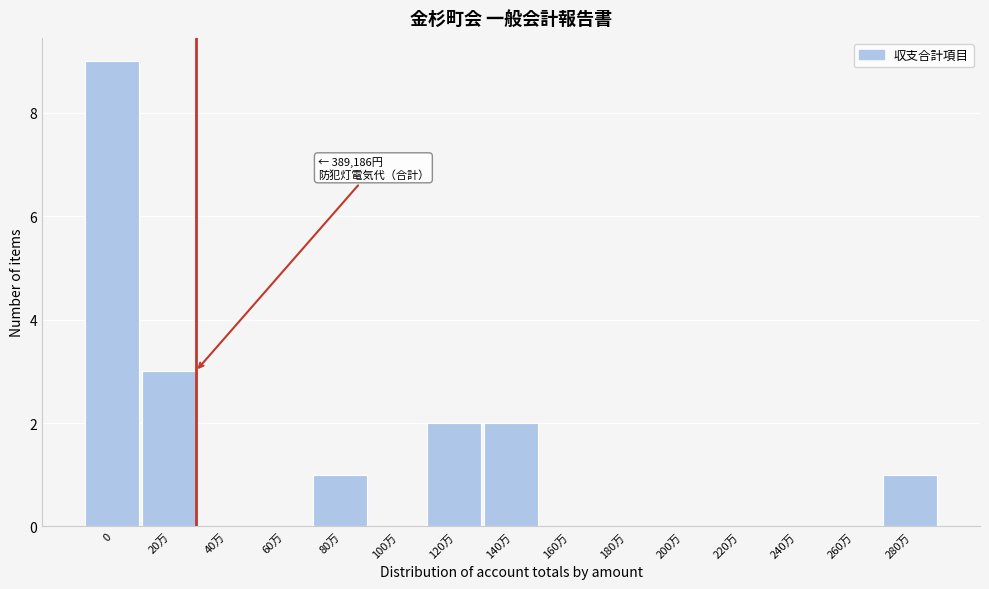

Reading left to right, transcribe all the data shown in this chart.

0=9	20万=3	40万=0	60万=0	80万=1	100万=0	120万=2	140万=2	160万=0	180万=0	200万=0	220万=0	240万=0	260万=0	280万=1